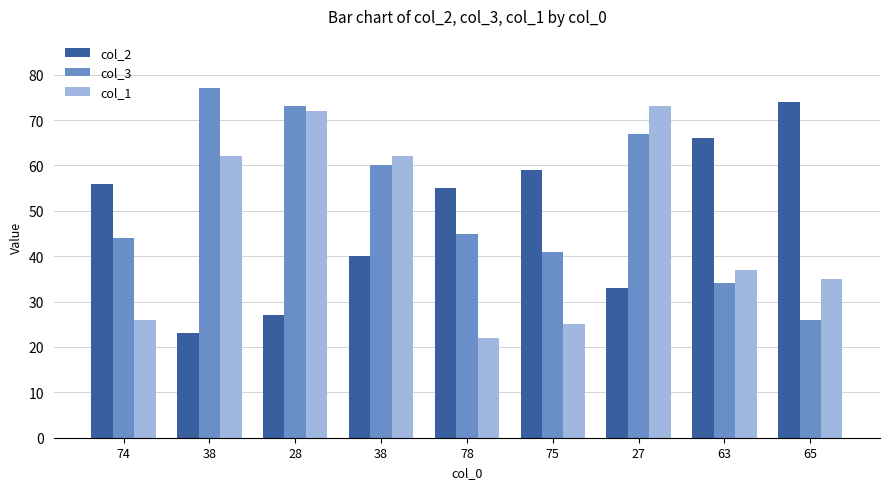

Are the bars horizontal?

No